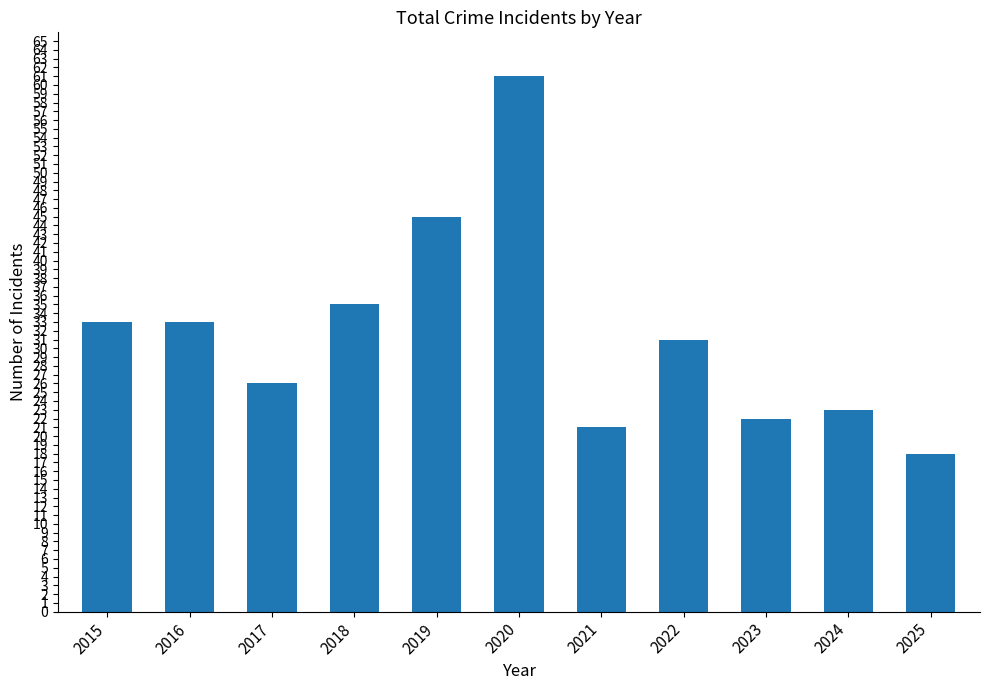

Are the bars horizontal?

No